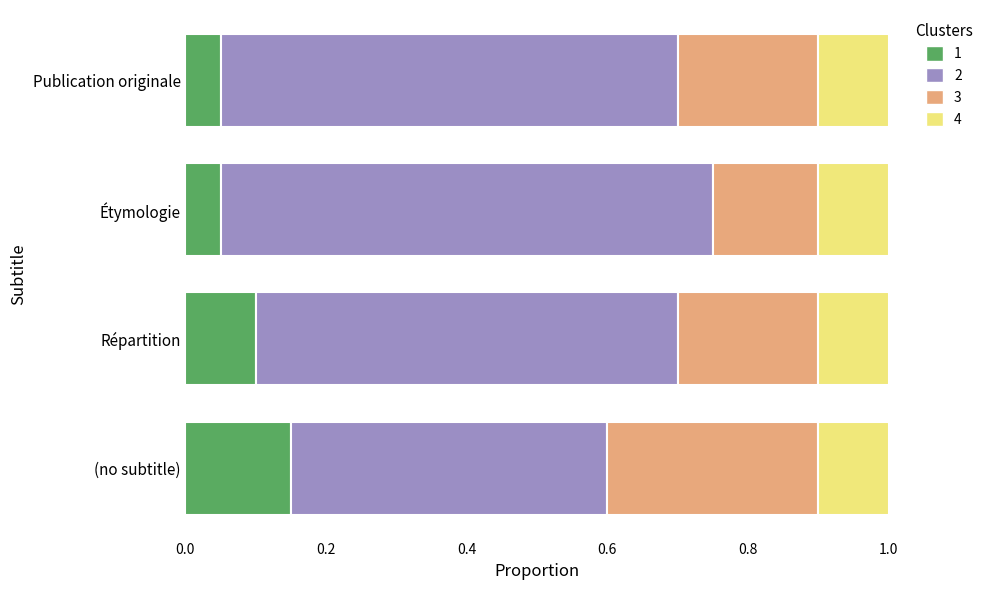

How many 1 values are between 0 and 1?

4